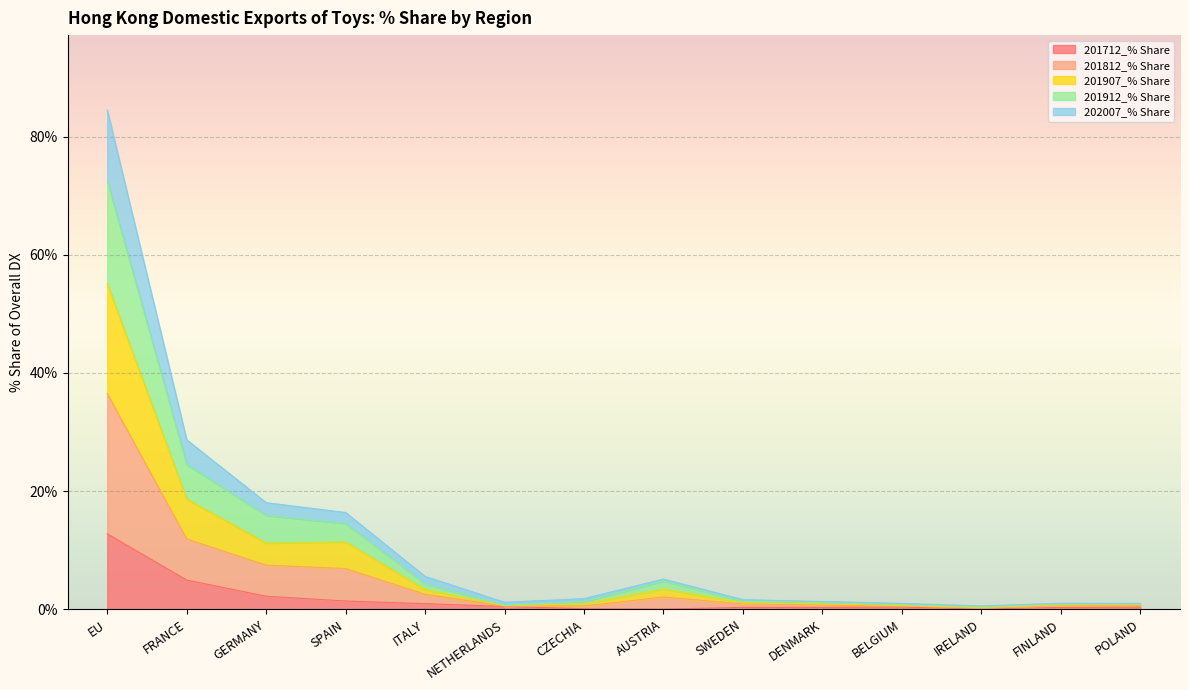

What is the difference between the highest and lowest values at SPAIN?

15.0